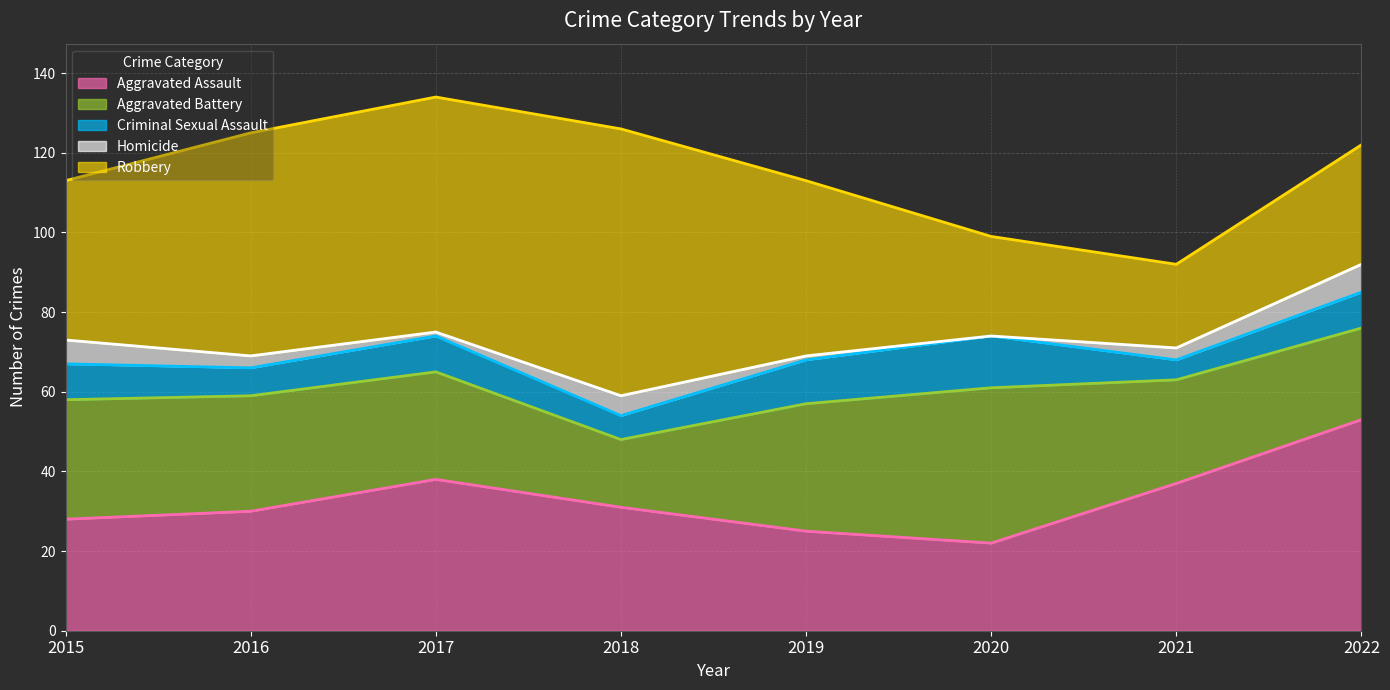

Which series has the largest total across all categories?

Robbery